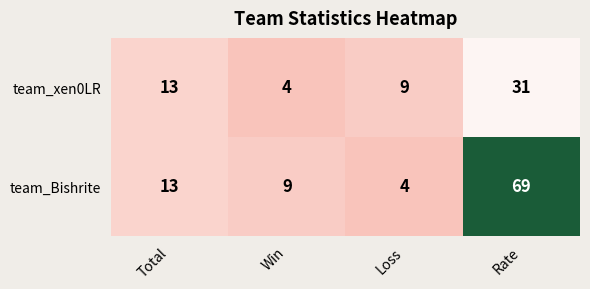

Reading left to right, extract all data points from this chart.

team_xen0LR: 13	4	9	31
team_Bishrite: 13	9	4	69